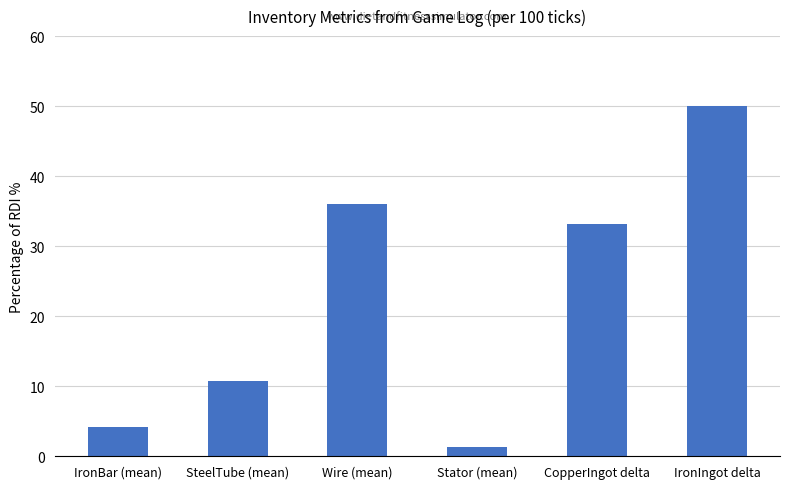

Which label corresponds to the smallest value in the chart?

Stator (mean)